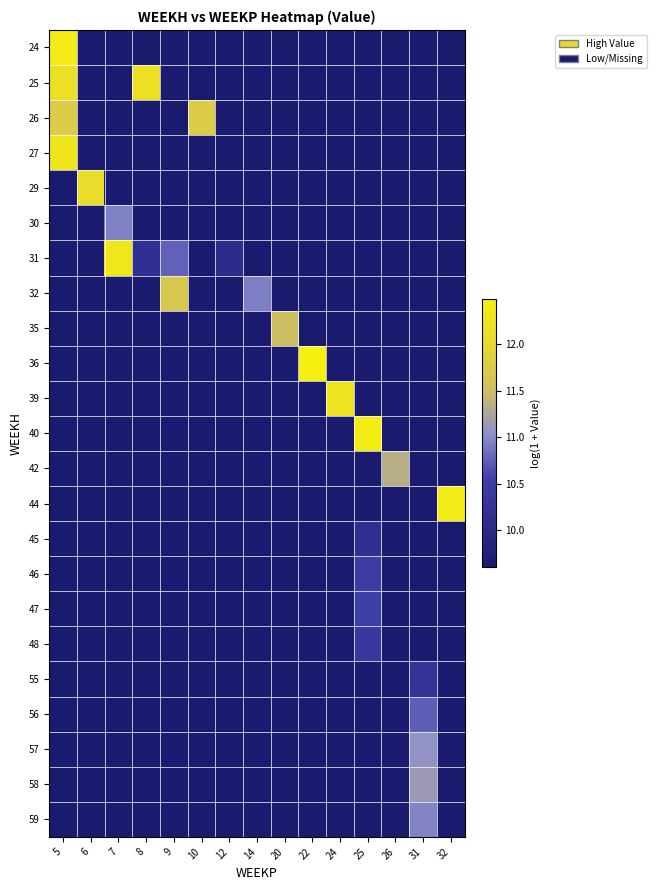

At how many categories does at least one series exceed 10?

15